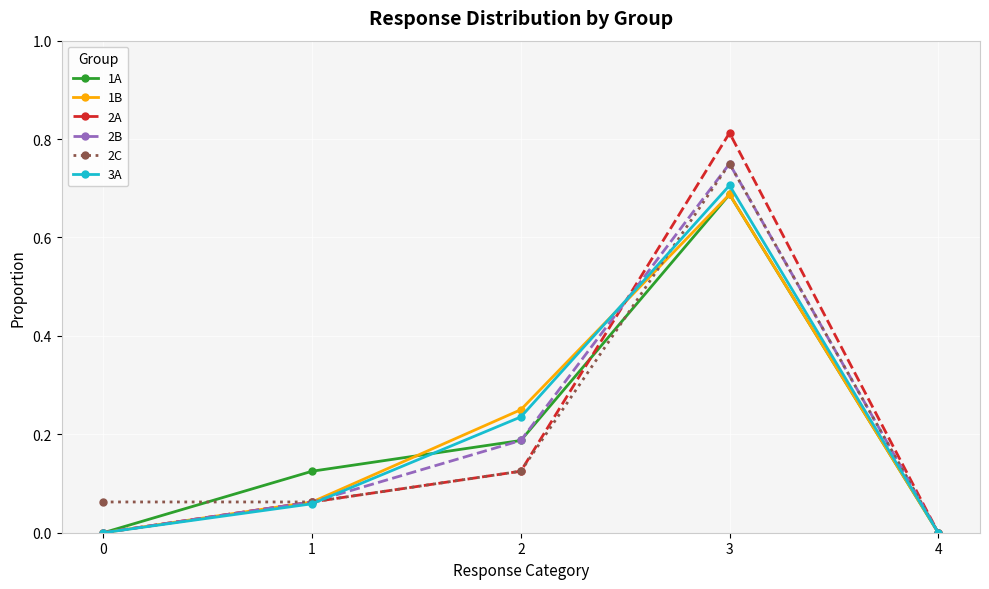

Which series changed the most between 2 and 3?

2A